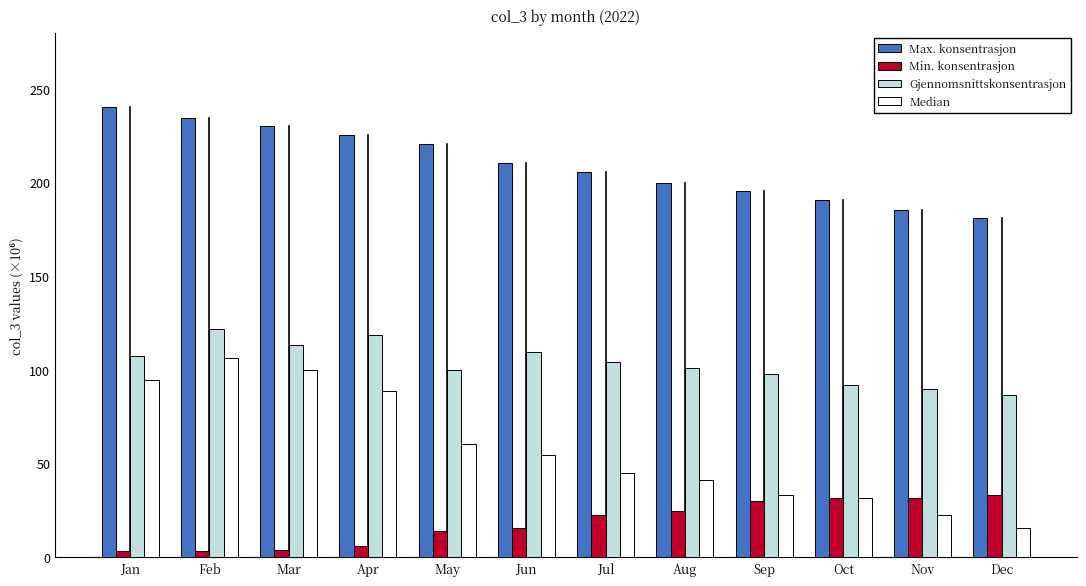

What is the sum of all Max. konsentrasjon values?

2520.4